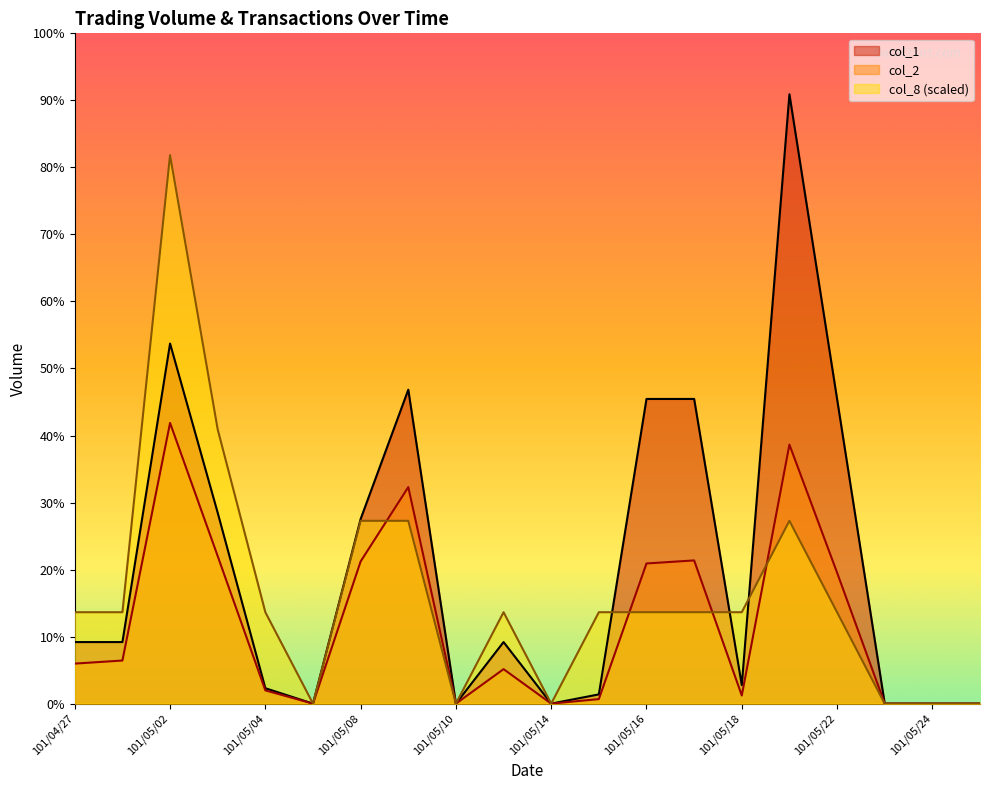

Where is col_2 nearest to the value 45600?

101/05/16